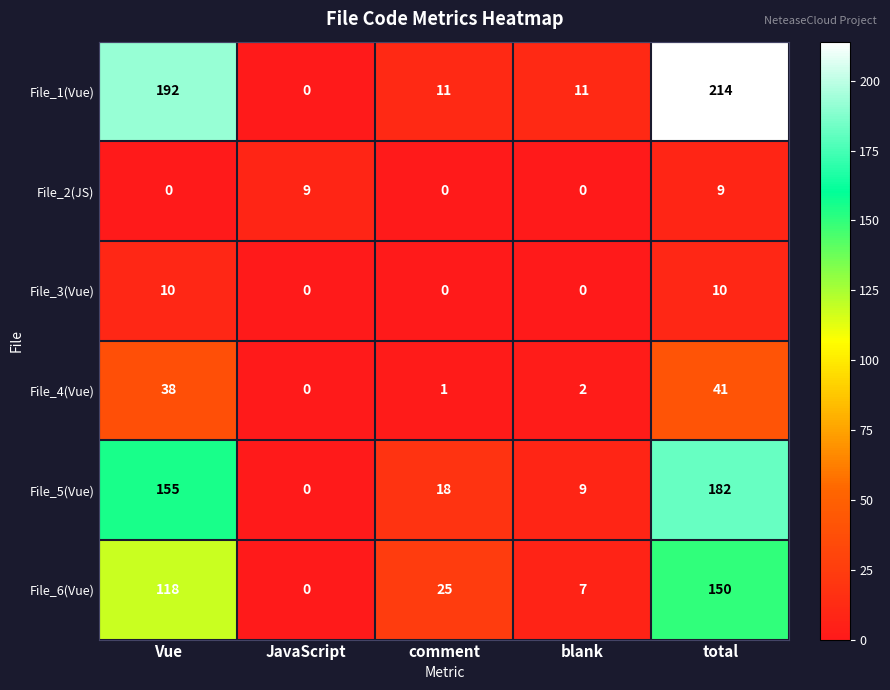

At which label does File_5(Vue) reach its minimum?

JavaScript